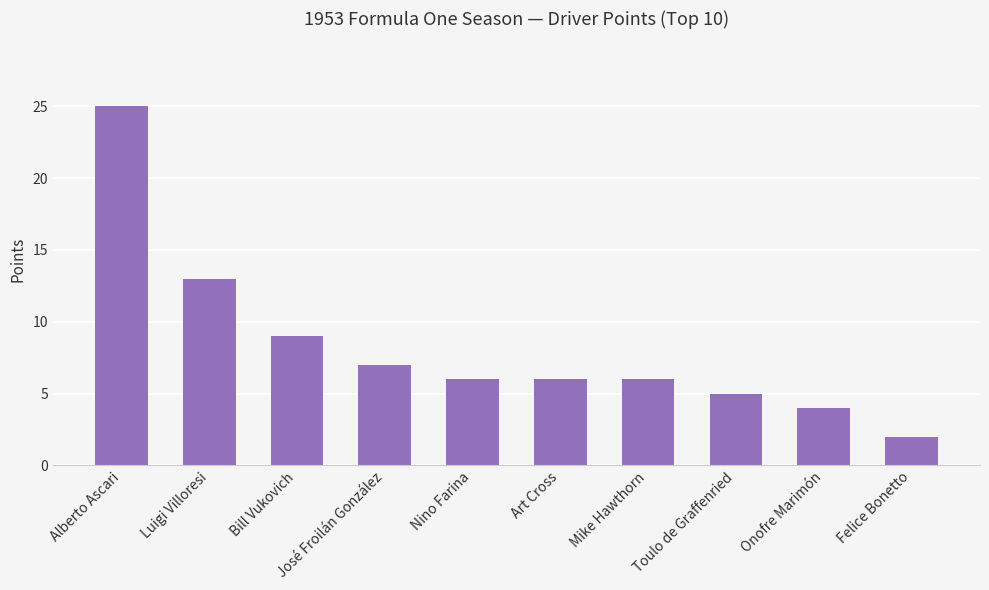

What is the label of the 2nd bar from the right?

Onofre Marimón